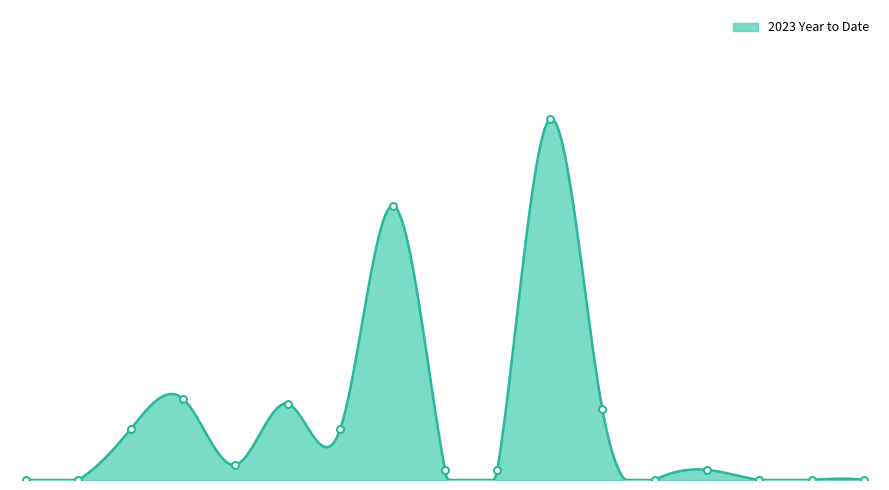

What is the approximate value at Gr. Larceny, to the nearest 10?

20